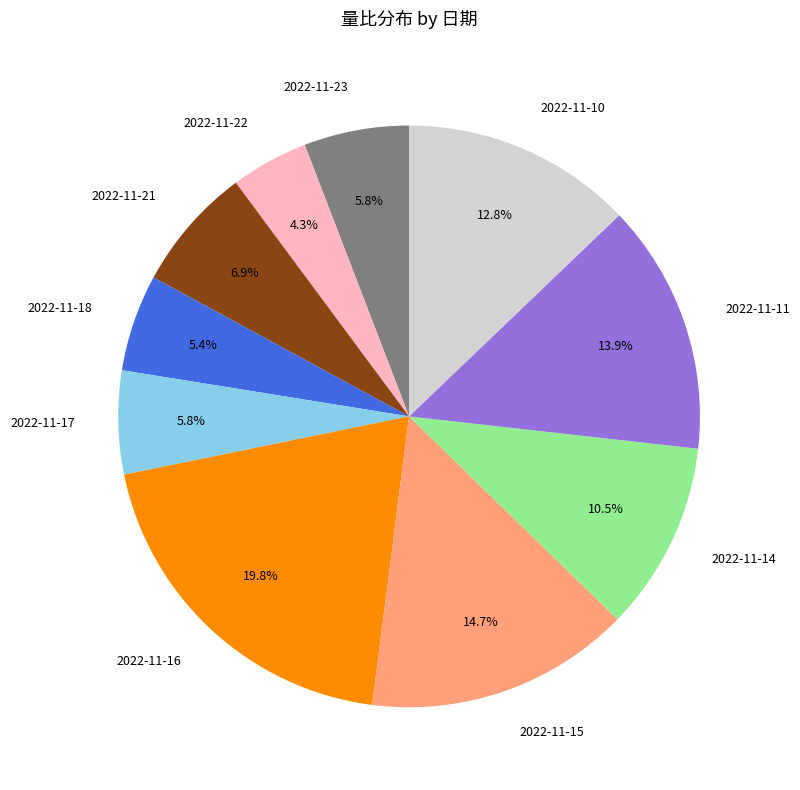

Which category has the smallest portion of the pie?

2022-11-22